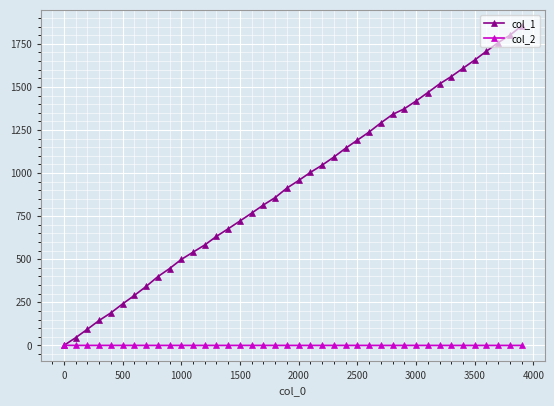

What is the difference between the second highest and minimum values in the col_1 series?

1800.0